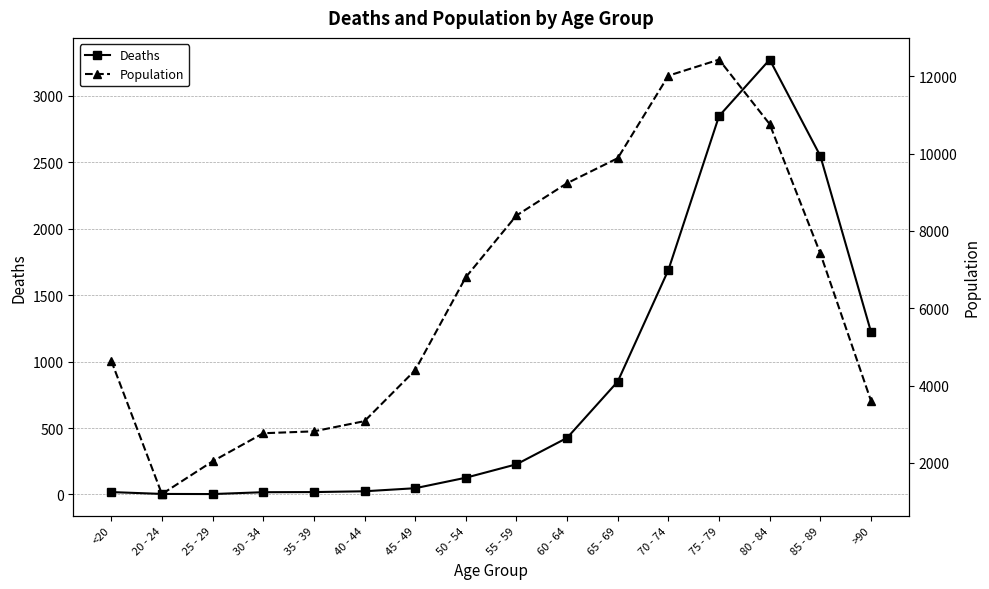

True or false: Population and Deaths cross at least once.

False